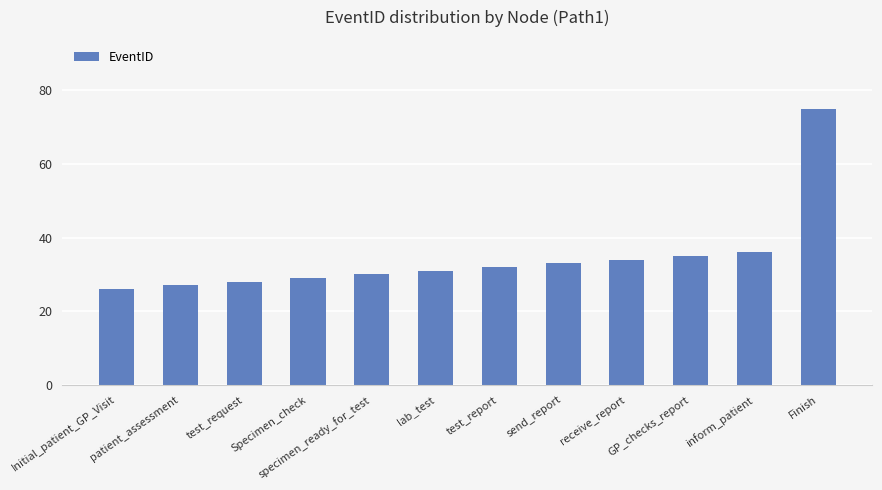

What is the change in value from Initial_patient_GP_Visit to test_request?

+2